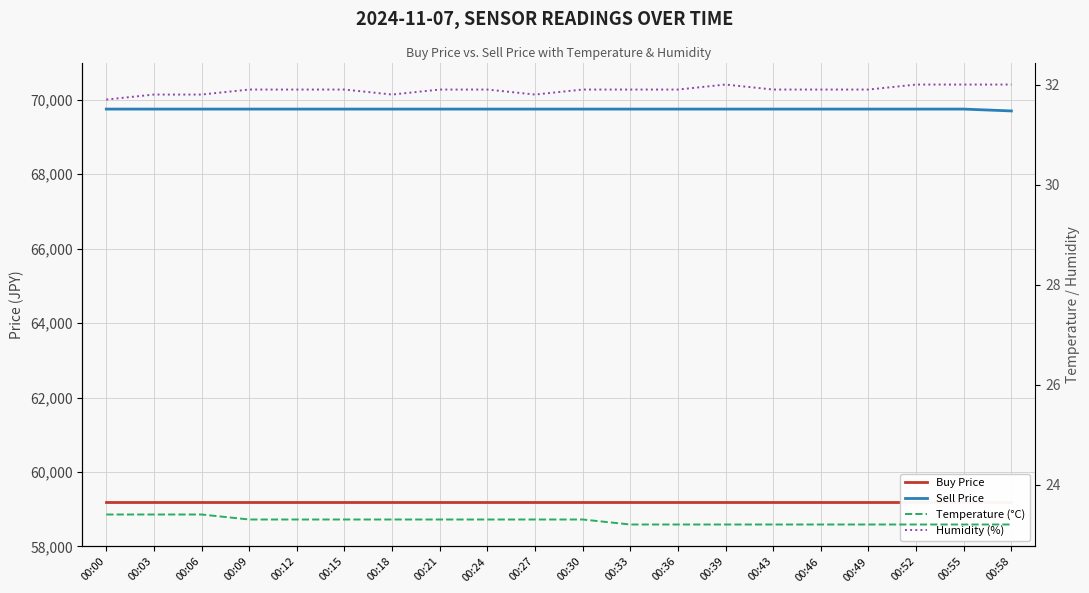

In Humidity (%), how many points are higher than both neighbors (excluding endpoints)?

1